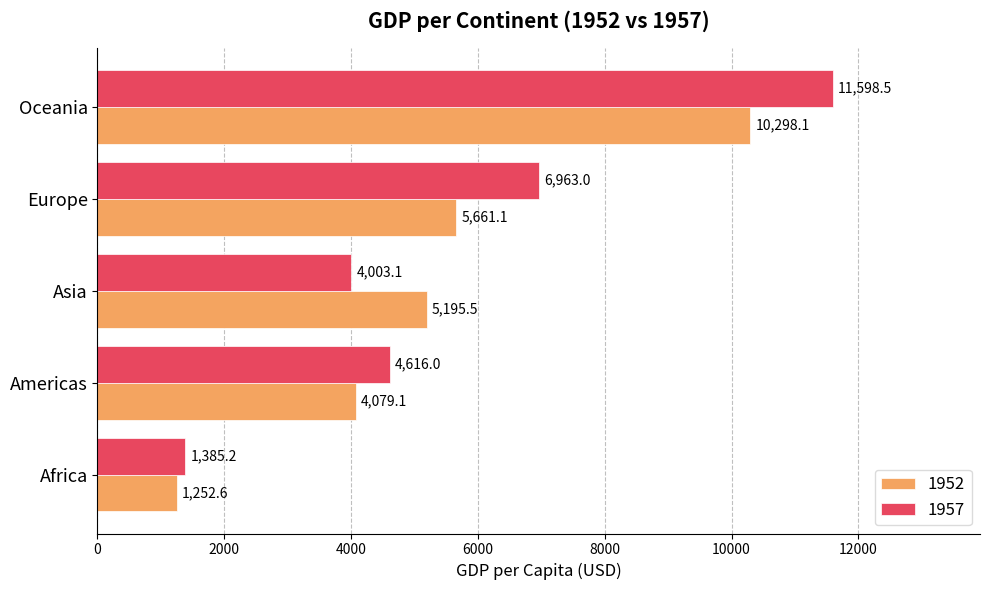

Rank the series by their average value, from highest to lowest.

1957, 1952